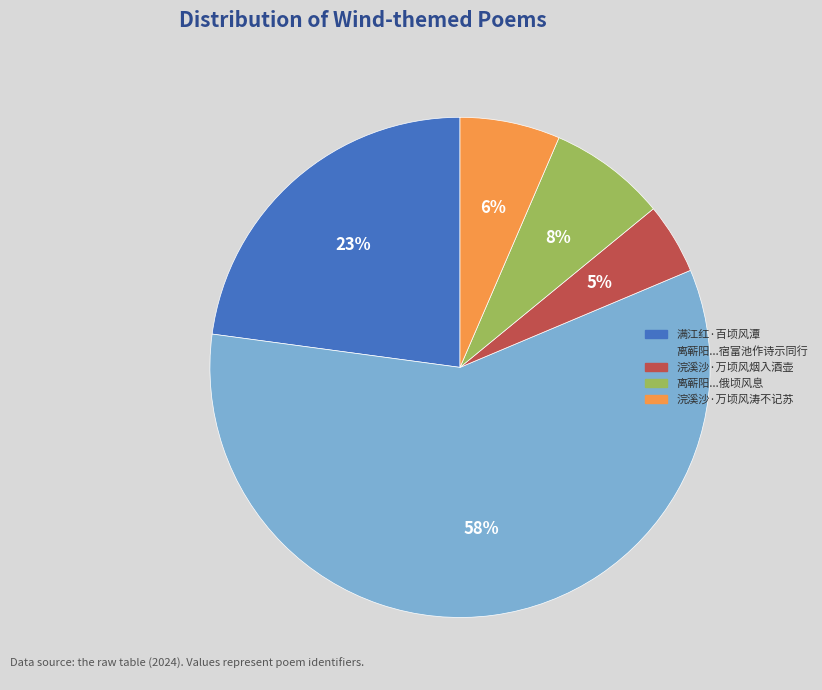

Does 满江红·百顷风潭 account for over 50% of the chart?

No